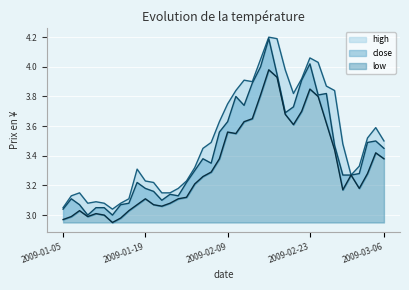

How many lines are shown in the chart?

3